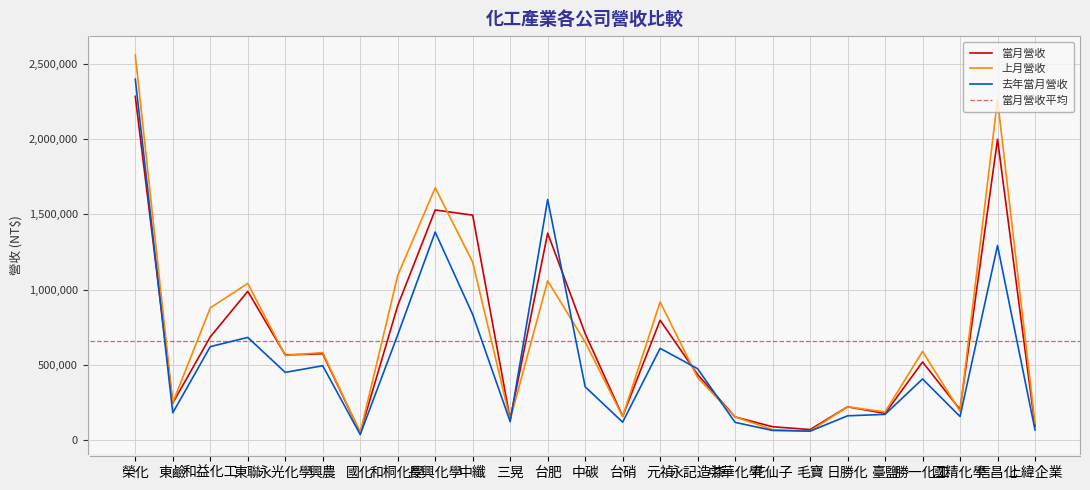

How many interior local valleys does the 上月營收 series have?

8